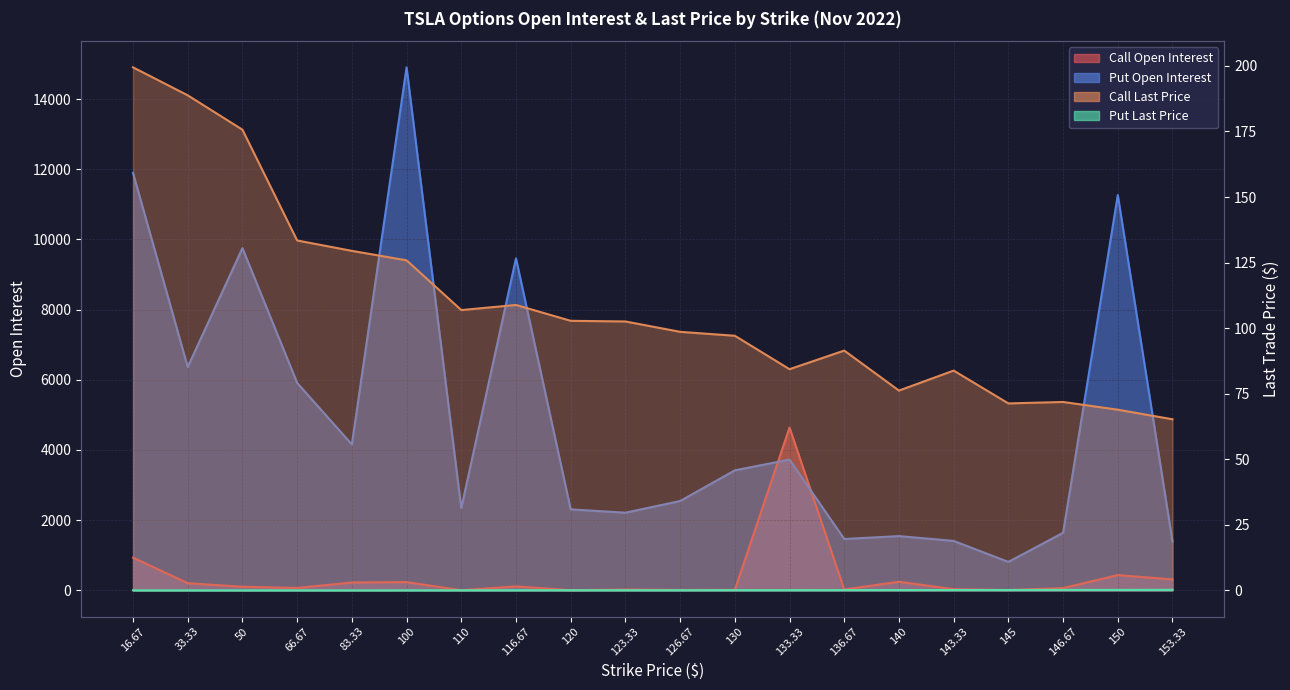

Reading left to right, list all the values displayed in this chart.

Call Open Interest: 16.67=933.0	33.33=204.0	50=103.0	66.67=68.0	83.33=224.0	100=235.0	110=4.0	116.67=112.0	120=6.0	123.33=24.0	126.67=12.0	130=15.0	133.33=4640.0	136.67=25.0	140=245.0	143.33=33.0	145=9.0	146.67=64.0	150=435.0	153.33=312.0
Put Open Interest: 16.67=11896.0	33.33=6365.0	50=9753.0	66.67=5913.0	83.33=4158.0	100=14904.0	110=2343.0	116.67=9461.0	120=2308.0	123.33=2214.0	126.67=2546.0	130=3420.0	133.33=3727.0	136.67=1464.0	140=1547.0	143.33=1409.0	145=811.0	146.67=1641.0	150=11264.0	153.33=1391.0
Call Last Price: 16.67=199.5	33.33=188.8	50=175.7	66.67=133.4	83.33=129.5	100=125.9	110=106.9	116.67=108.8	120=102.8	123.33=102.5	126.67=98.6	130=97.1	133.33=84.3	136.67=91.5	140=76.2	143.33=83.8	145=71.3	146.67=71.8	150=68.9	153.33=65.2
Put Last Price: 16.67=0.0	33.33=0.0	50=0.0	66.67=0.0	83.33=0.0	100=0.0	110=0.0	116.67=0.1	120=0.1	123.33=0.1	126.67=0.1	130=0.1	133.33=0.1	136.67=0.1	140=0.1	143.33=0.1	145=0.1	146.67=0.2	150=0.2	153.33=0.2